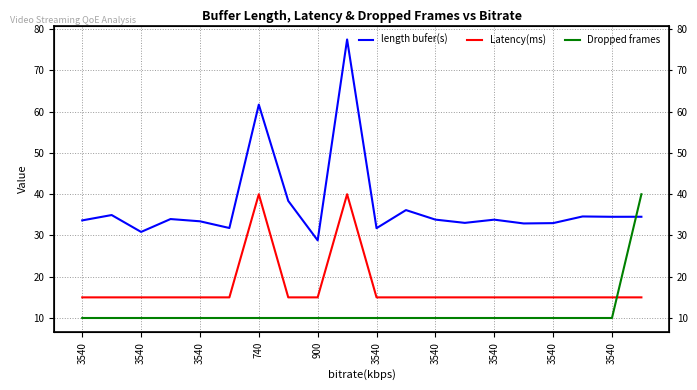

In Latency(ms), how many points are higher than both neighbors (excluding endpoints)?

2